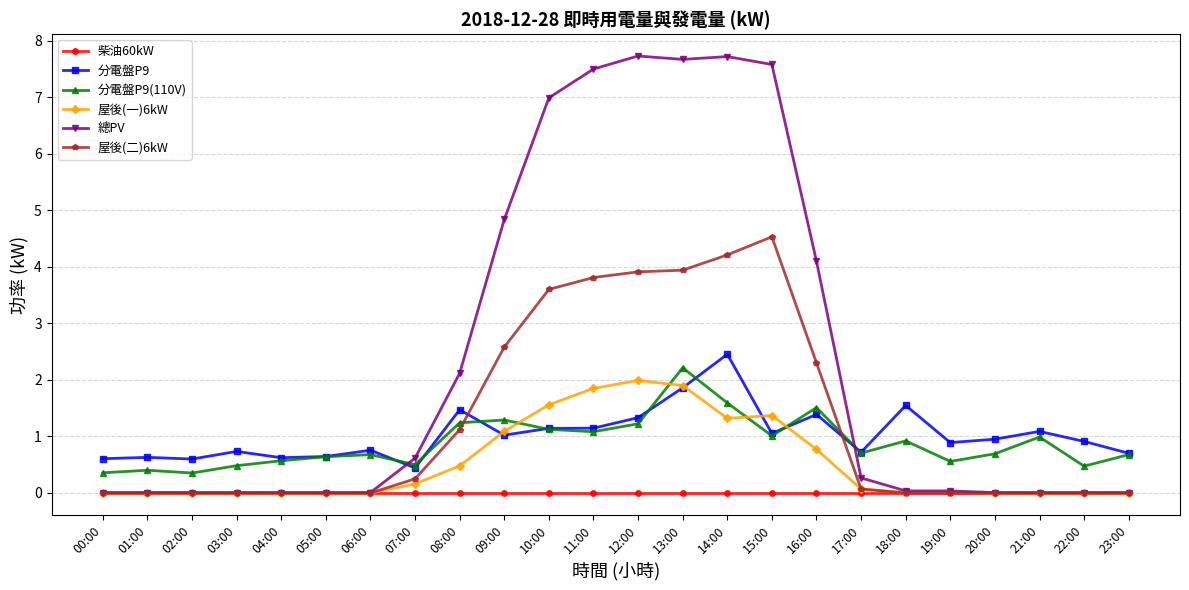

True or false: 分電盤P9(110V) has more than 1 points higher than both neighbors.

True